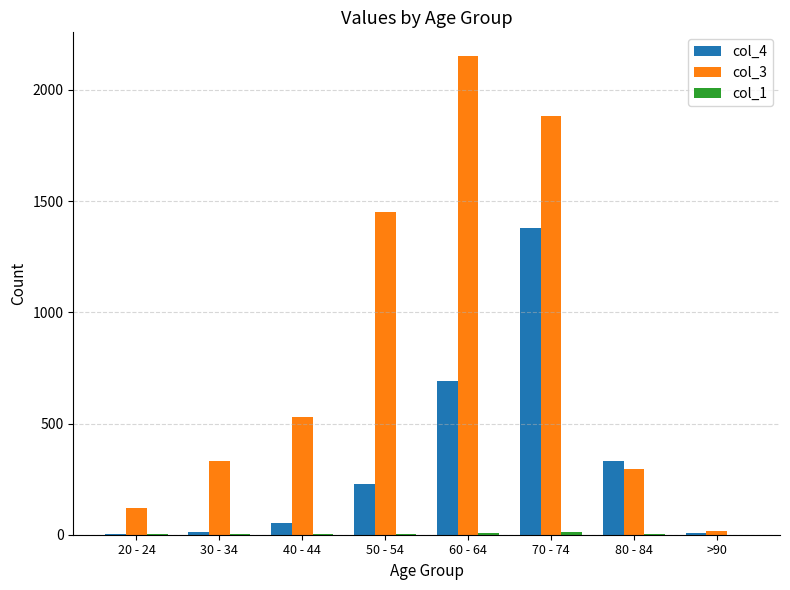

The value of col_4 at 70 - 74 is 1381. True or false?

True